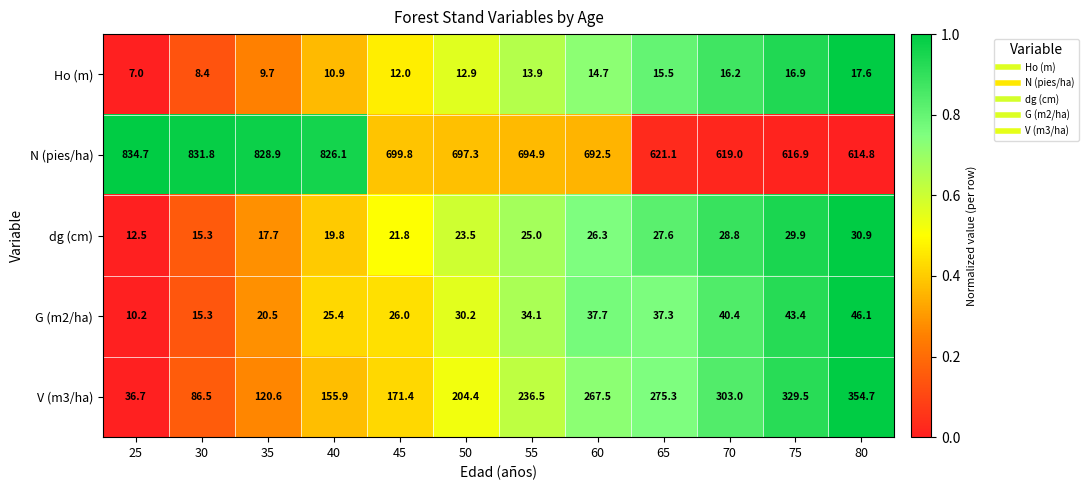

At which label does Ho (m) reach its minimum?

25